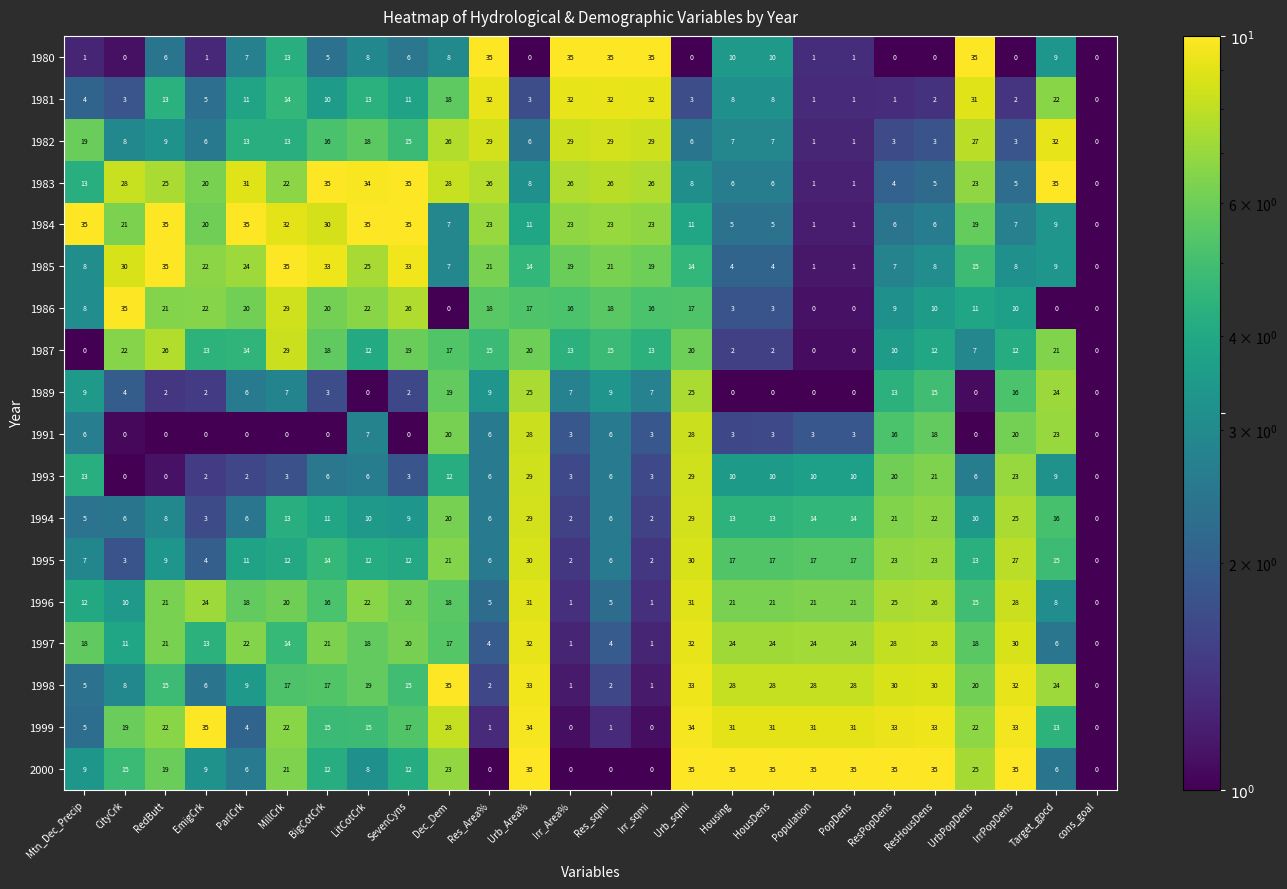

What is the spread (max minus min) of values at ResHousDens?

35